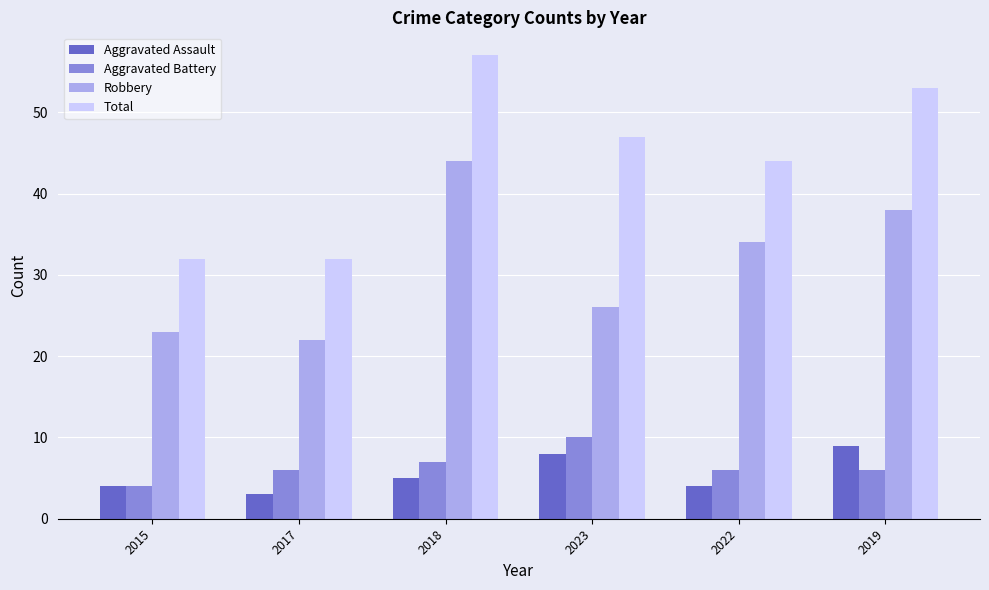

Reading left to right, transcribe all the data shown in this chart.

Aggravated Assault: 2015=4	2017=3	2018=5	2023=8	2022=4	2019=9
Aggravated Battery: 2015=4	2017=6	2018=7	2023=10	2022=6	2019=6
Robbery: 2015=23	2017=22	2018=44	2023=26	2022=34	2019=38
Total: 2015=32	2017=32	2018=57	2023=47	2022=44	2019=53